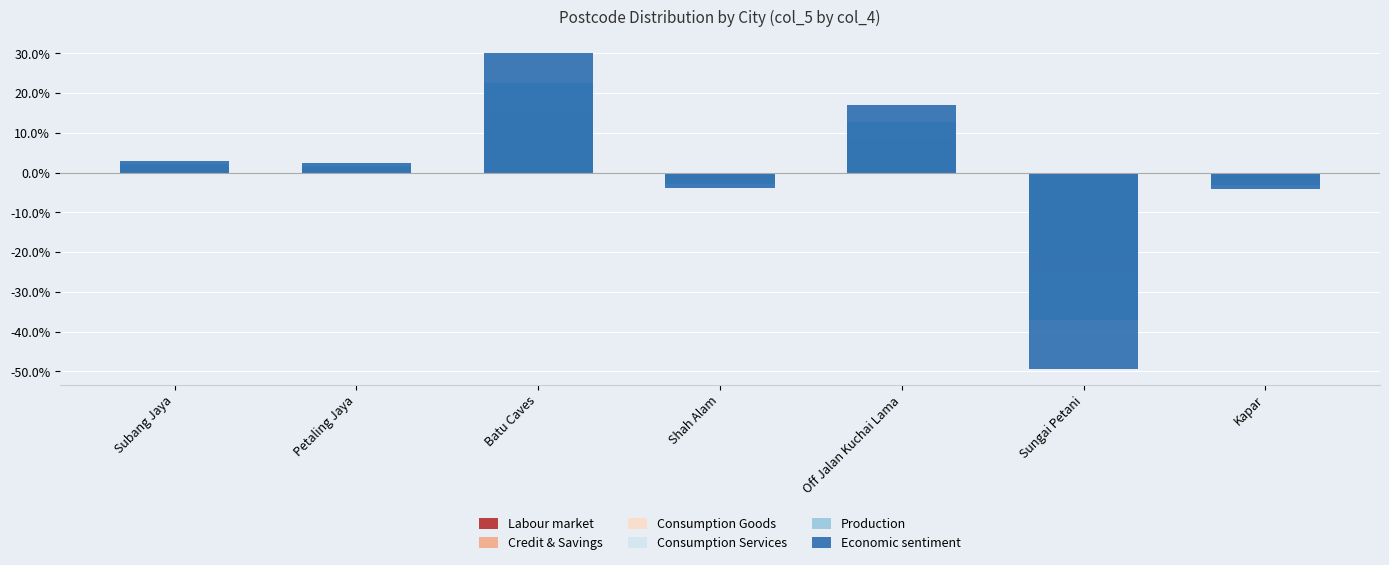

Where does the Economic sentiment series first go above 2?

Subang Jaya